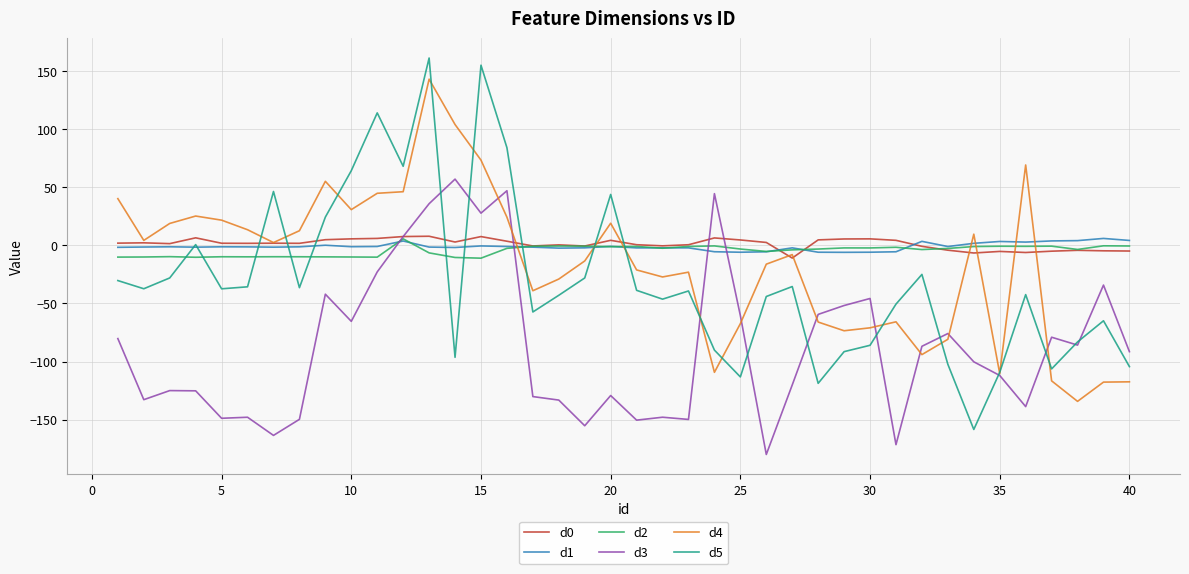

Which series has the largest range (max minus min)?

d5